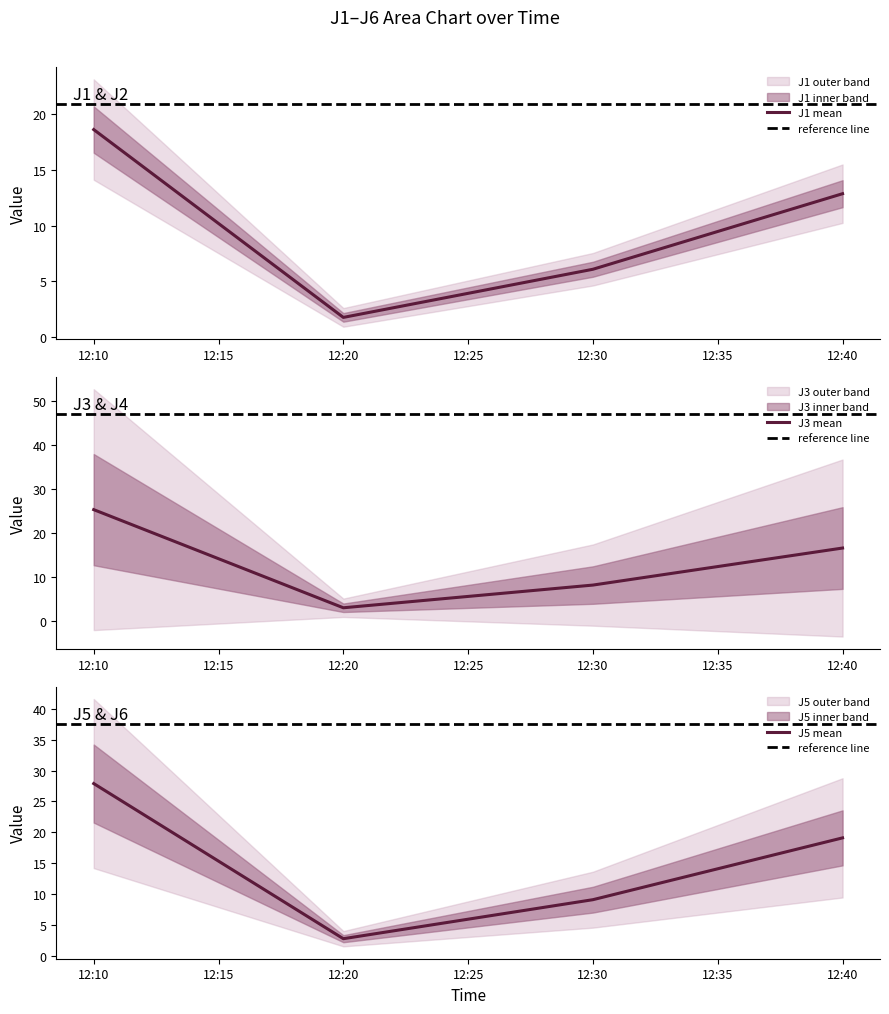

Does the chart display data point markers on the line(s)?

No